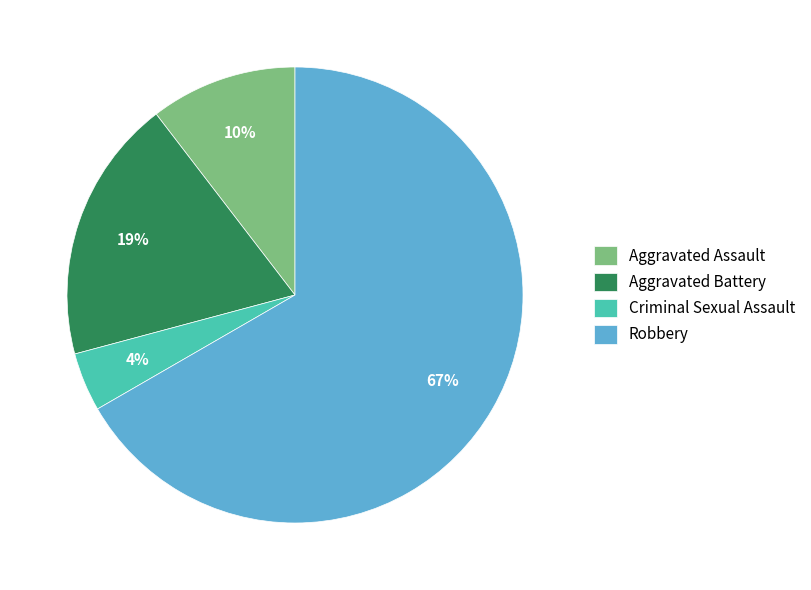

Count the number of slices in the pie.

4